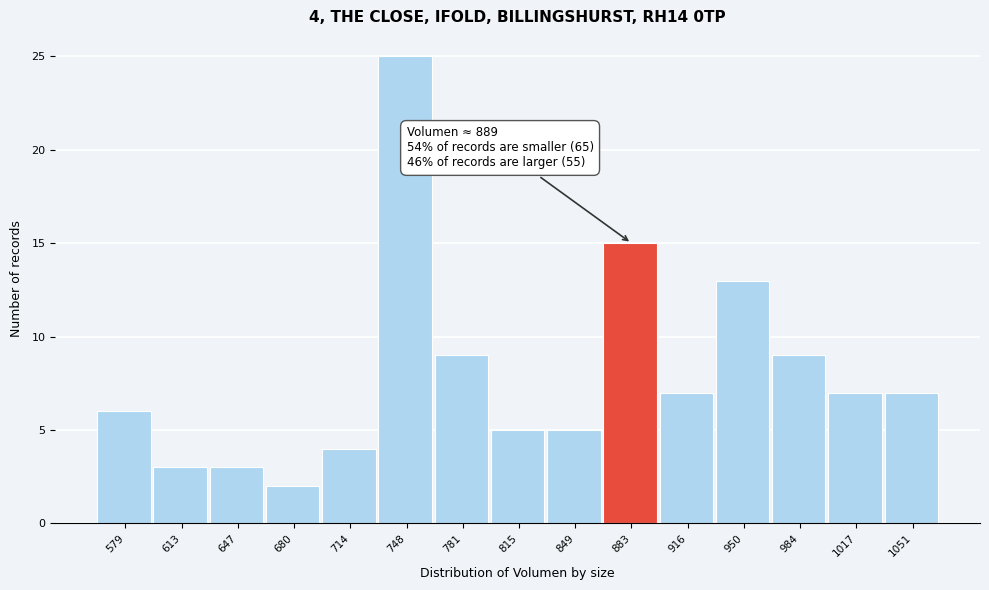

Reading left to right, list all the values displayed in this chart.

6	3	3	2	4	25	9	5	5	15	7	13	9	7	7